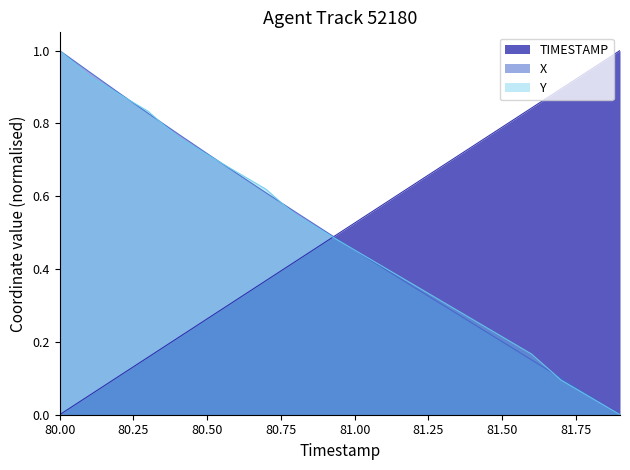

Which label corresponds to the largest value in the chart?

81.9